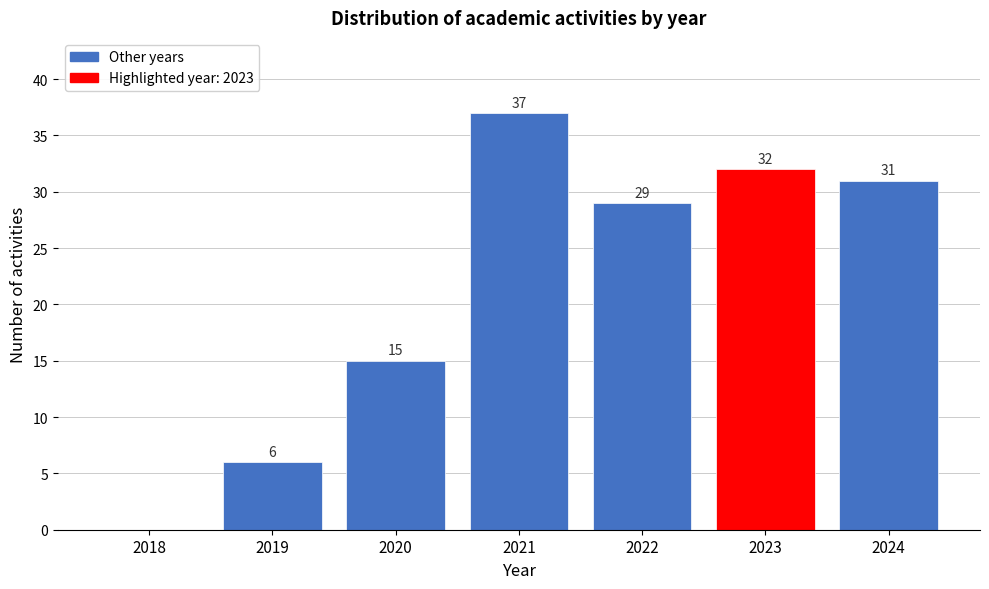

Reading left to right, what are all the values shown in this chart?

2018=0	2019=6	2020=15	2021=37	2022=29	2023=32	2024=31